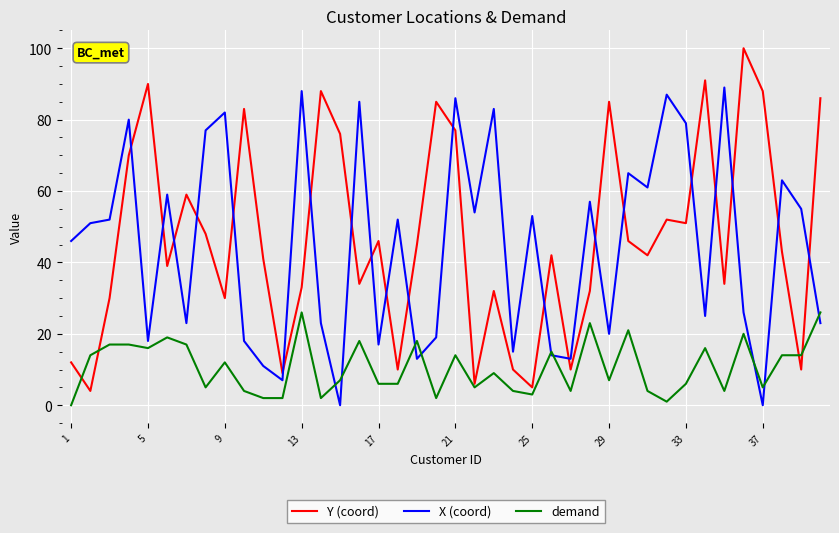

What is the difference between the maximum and second lowest values in the demand series?

25